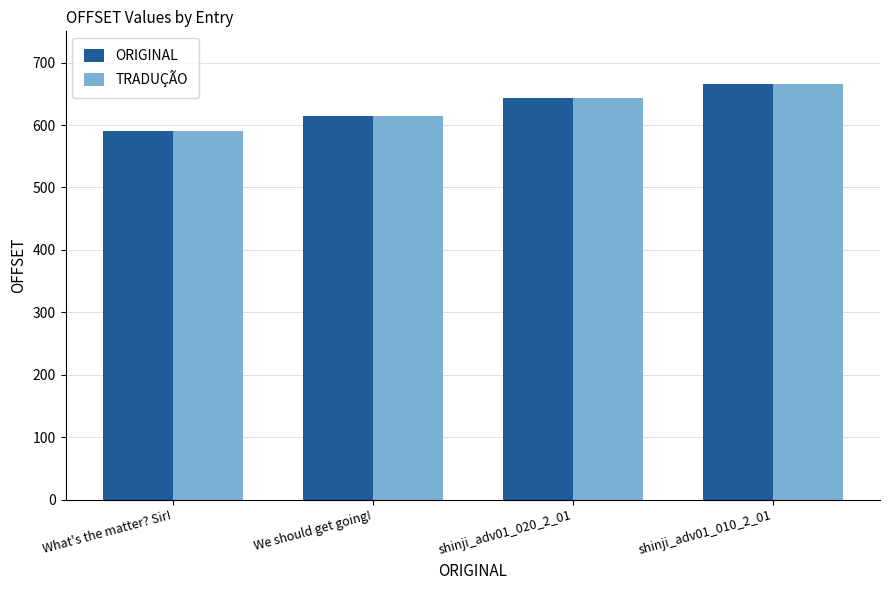

What is the difference between the second highest and second lowest values in the TRADUÇÃO series?

29